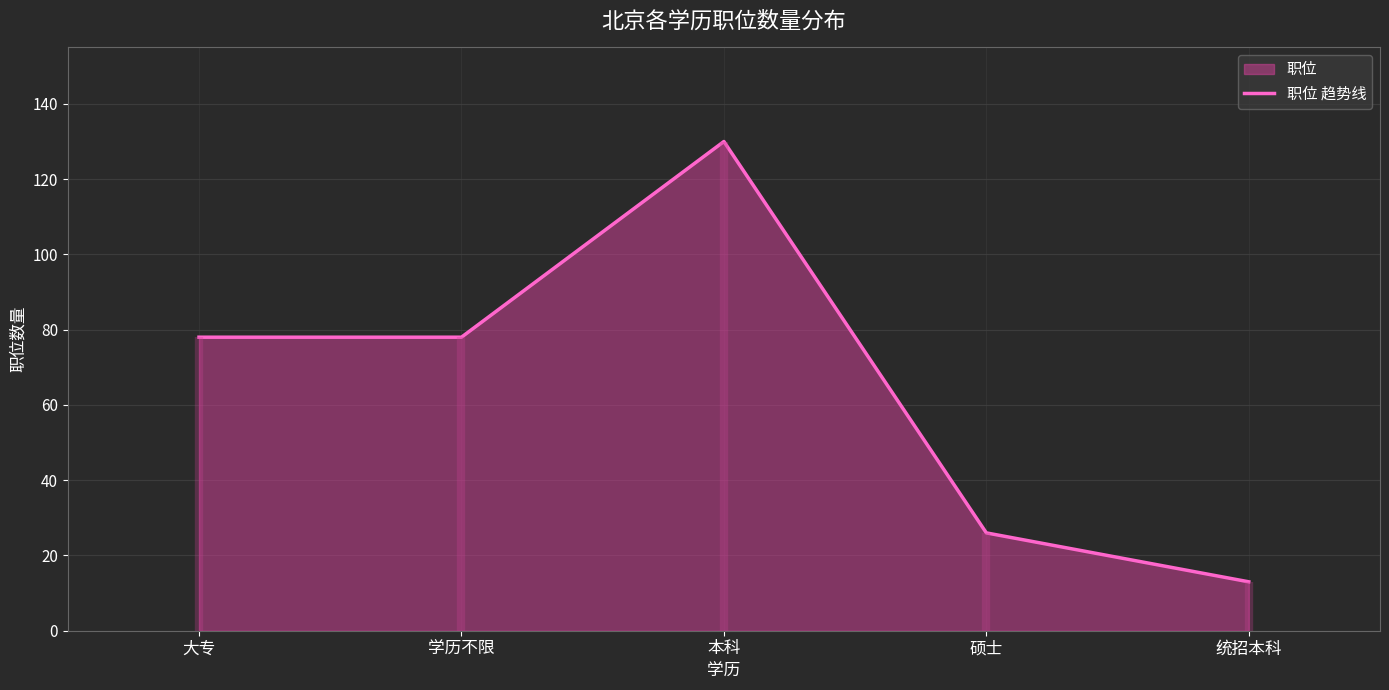

Which label corresponds to the largest value in the chart?

本科